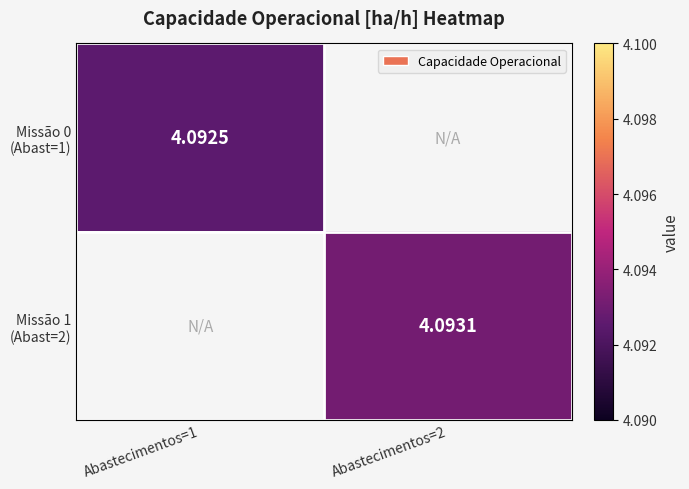

What is the smallest value displayed?

4.1